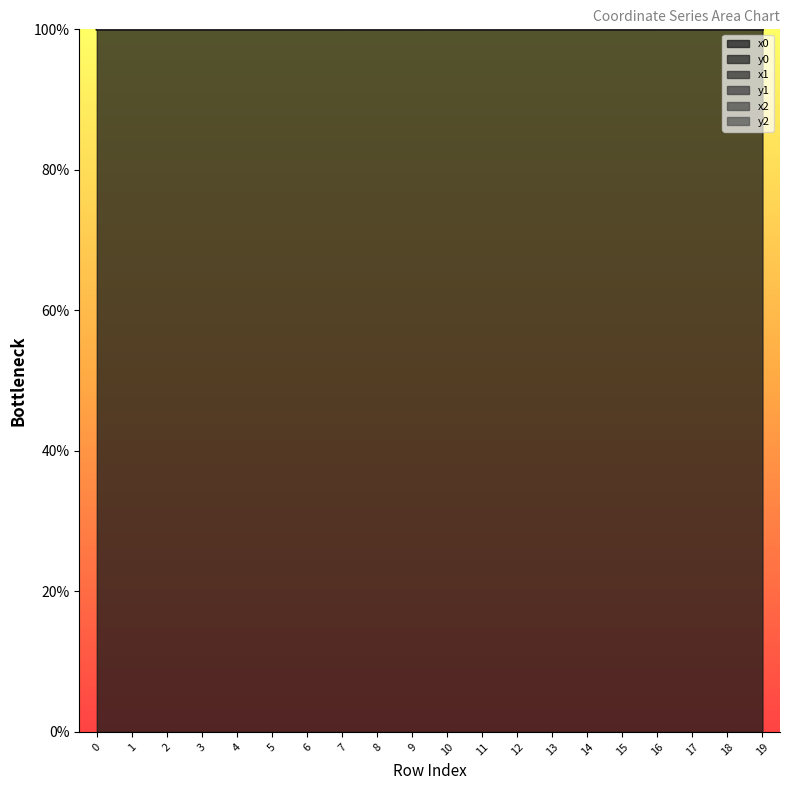

Which series has the widest spread of values?

y2